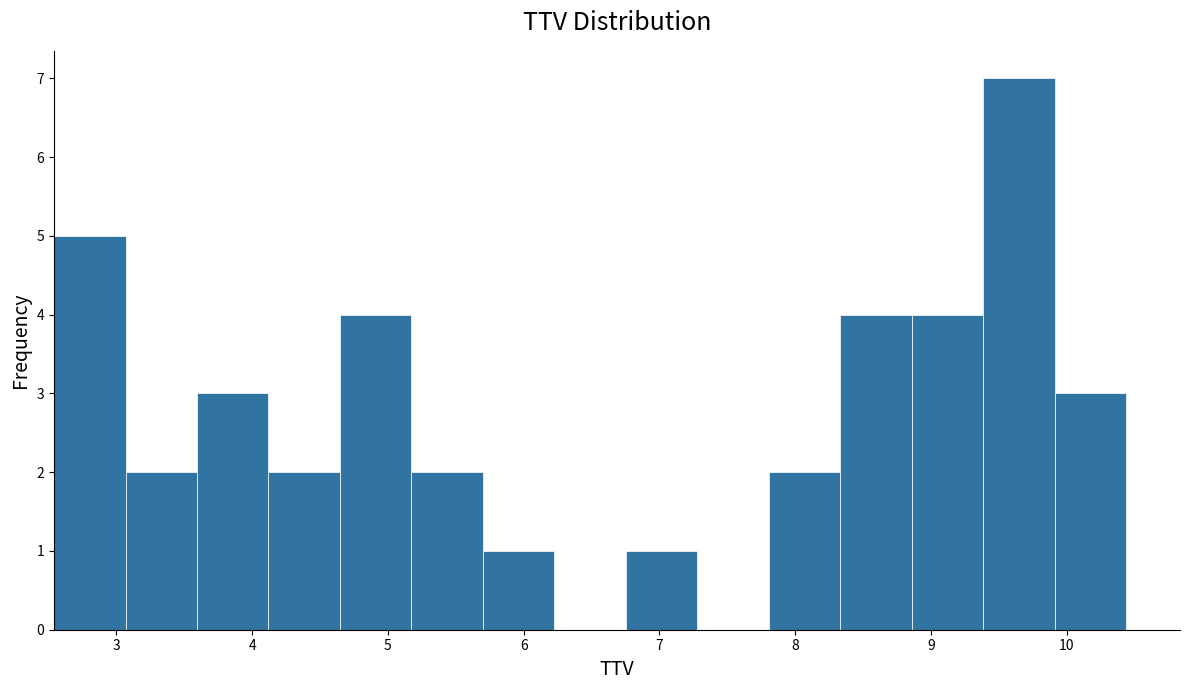

Over which range of the x-axis is the bar tallest?

9.4 to 9.9